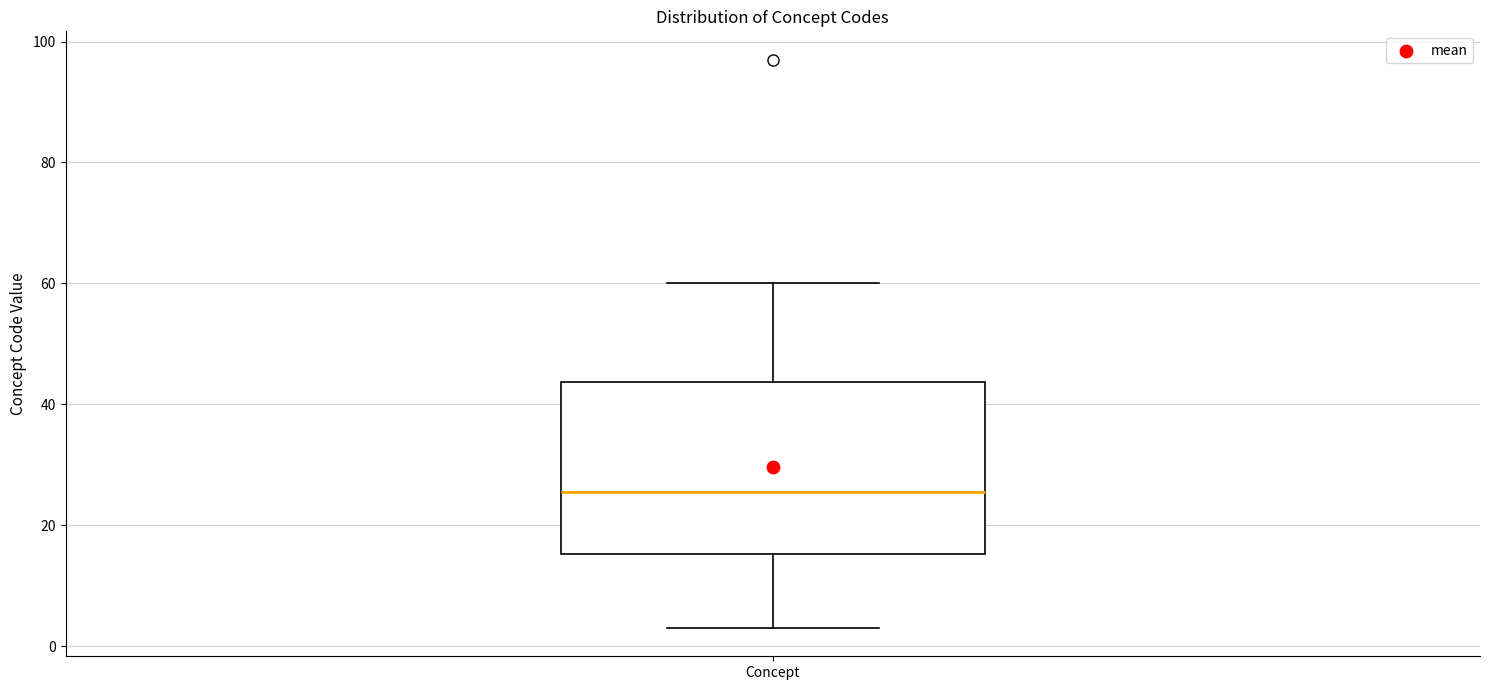

Where does the lower whisker of the box for Concept end on the y-axis? The values are not printed on the chart, so give them approximately, as read against the axis.

4